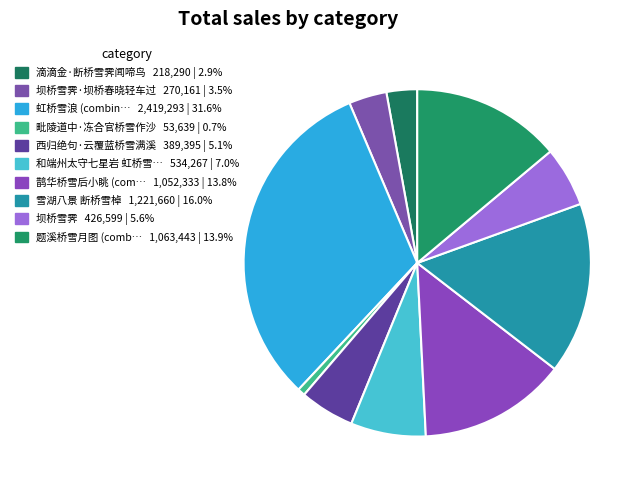

Count the number of slices in the pie.

10